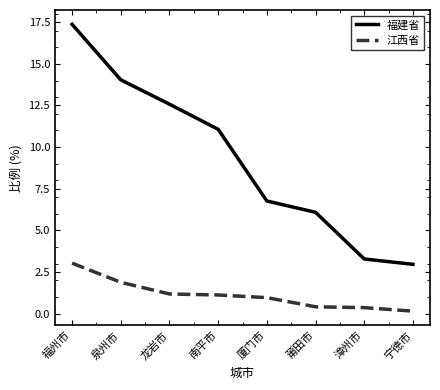

Rank the series at 宁德市 from highest to lowest value.

福建省, 江西省